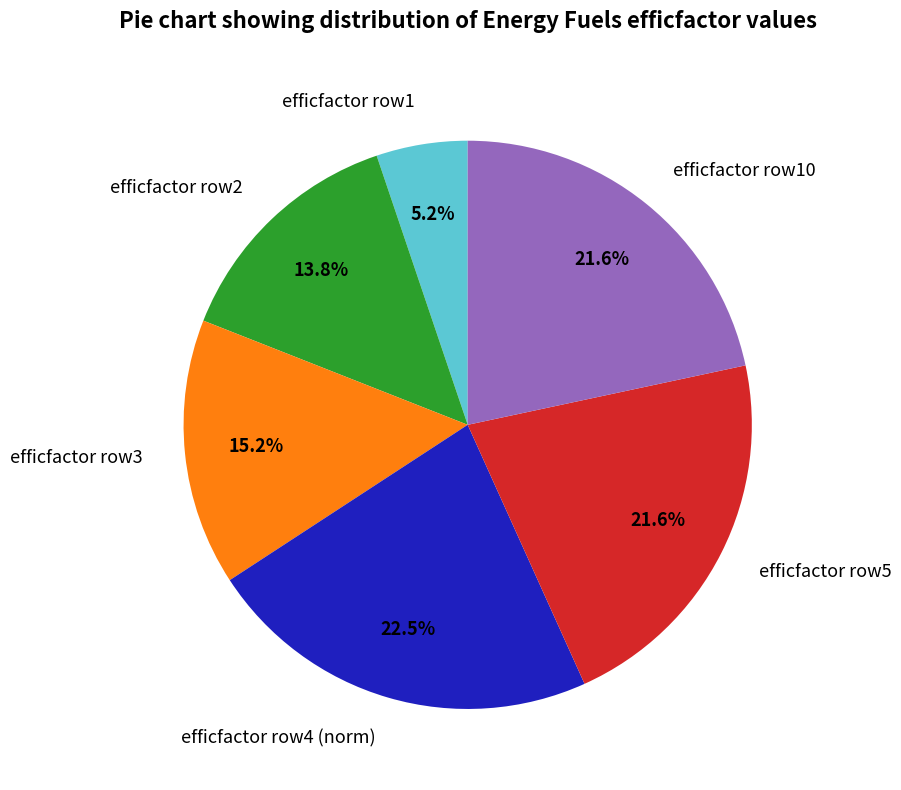

What is the ratio of the value at efficfactor row10 to the value at efficfactor row4 (norm)?

1.0